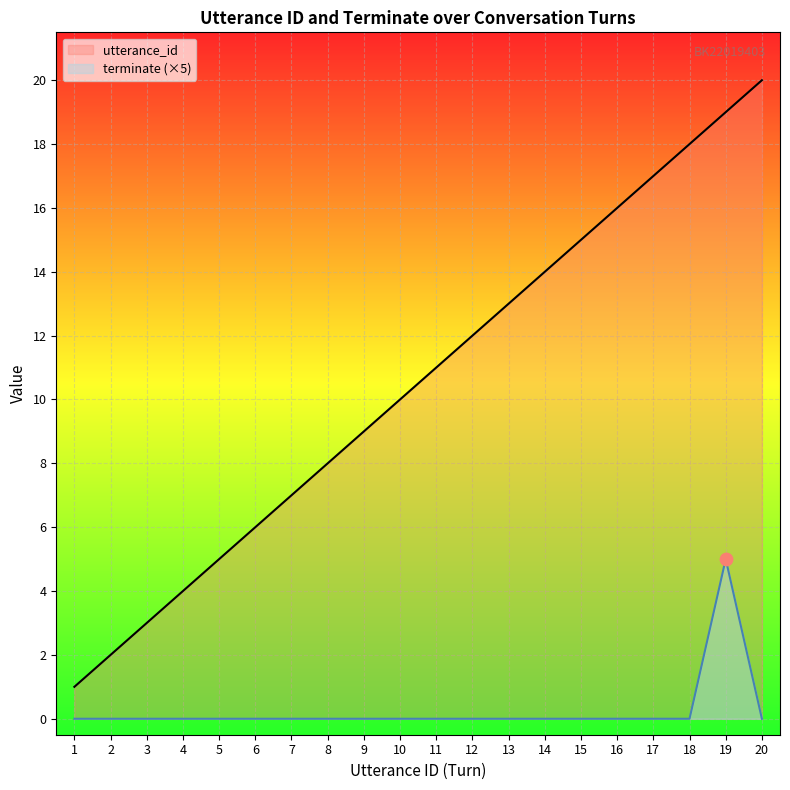

Which series reaches the minimum Y coordinate?

terminate (×5)